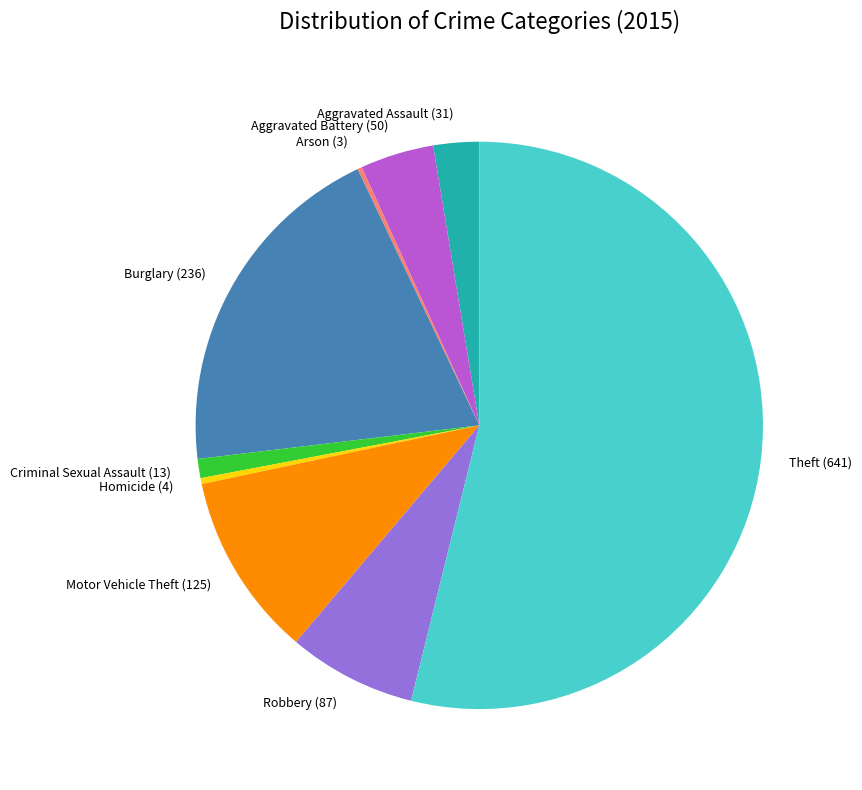

Is it true that Aggravated Assault (31) is 3% of the pie?

True